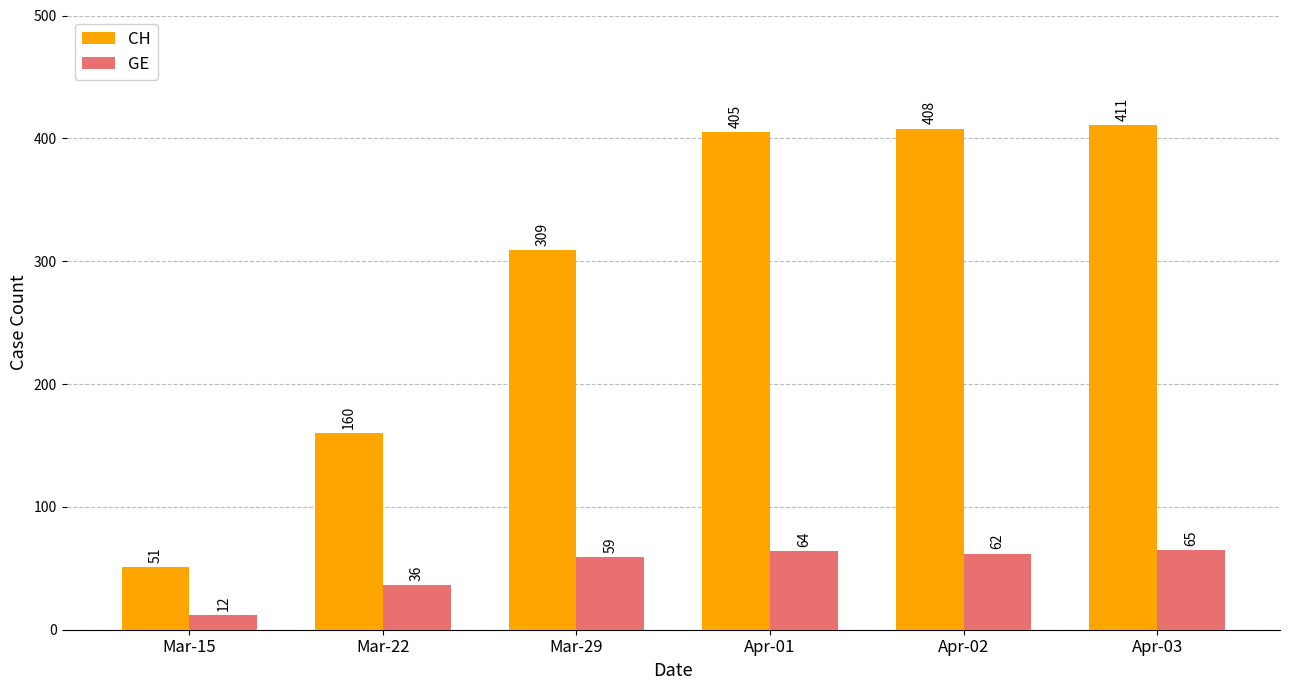

How many data points in CH are less than 405?

3